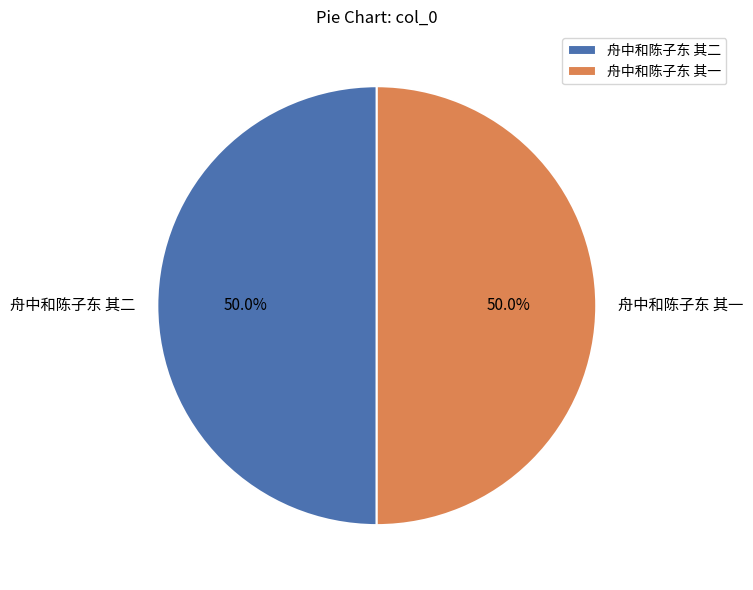

What is the total percentage of 舟中和陈子东 其一 and 舟中和陈子东 其二?

100.0%